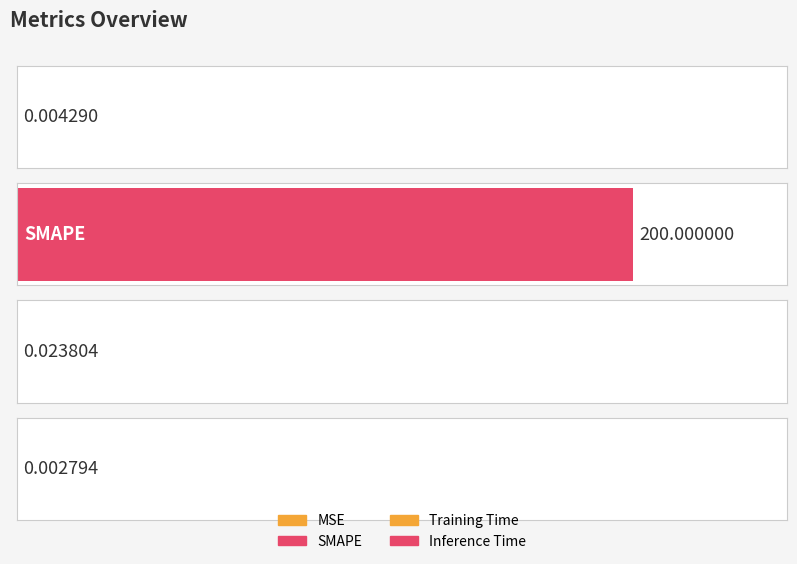

List the labels in order of value, smallest first.

Inference Time, MSE, Training Time, SMAPE